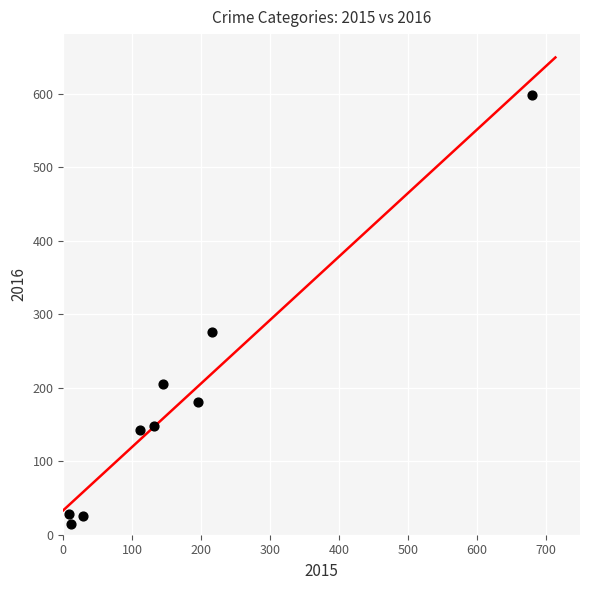

What Y value in the scatter plot is closest to 306?

276